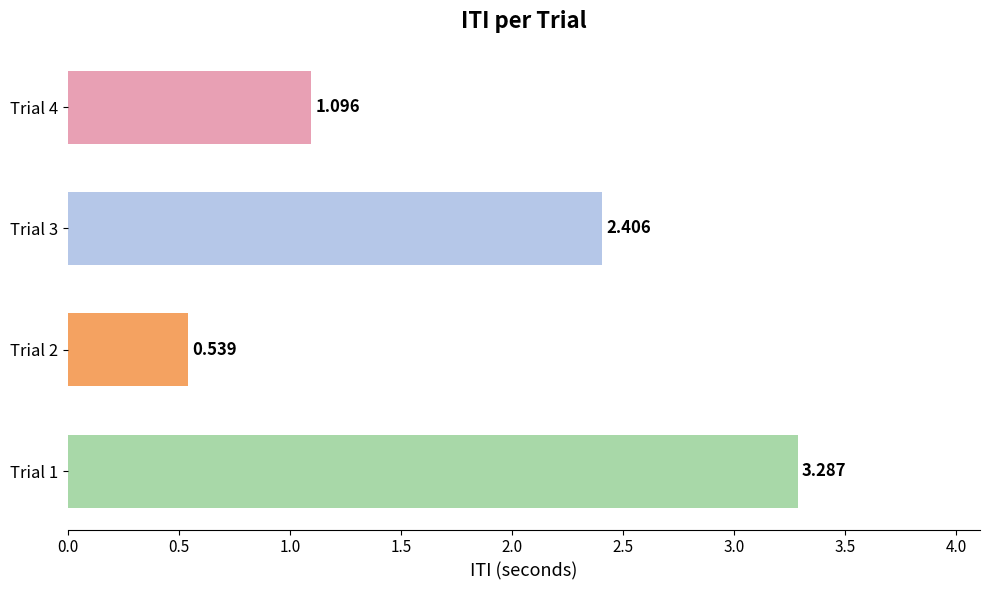

At which category does the chart reach its minimum across all series?

Trial 2